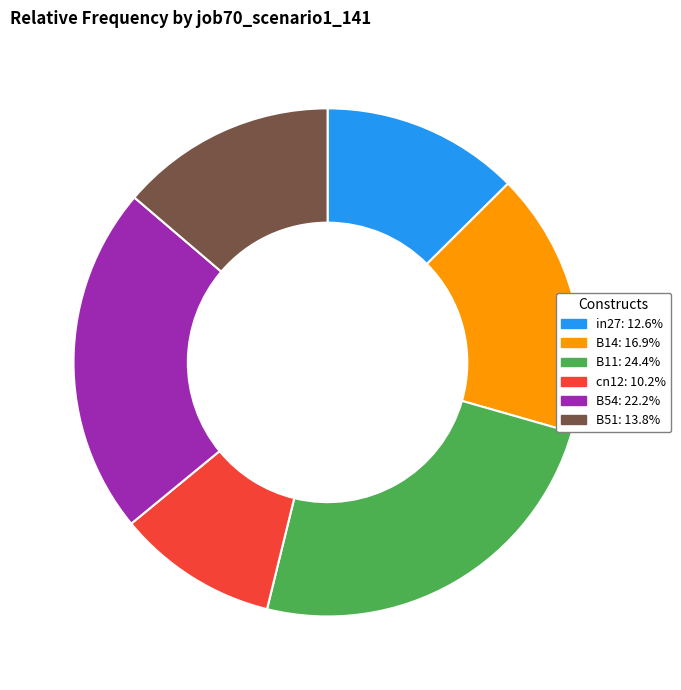

Does any single category account for the majority?

No